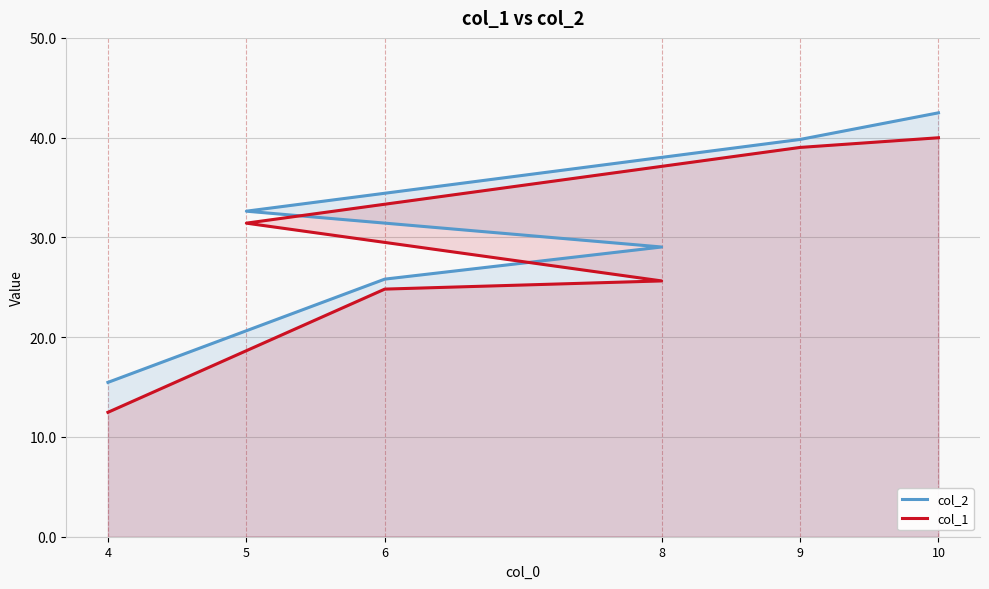

The col_1 series shows 39.0 at 9. True or false?

True